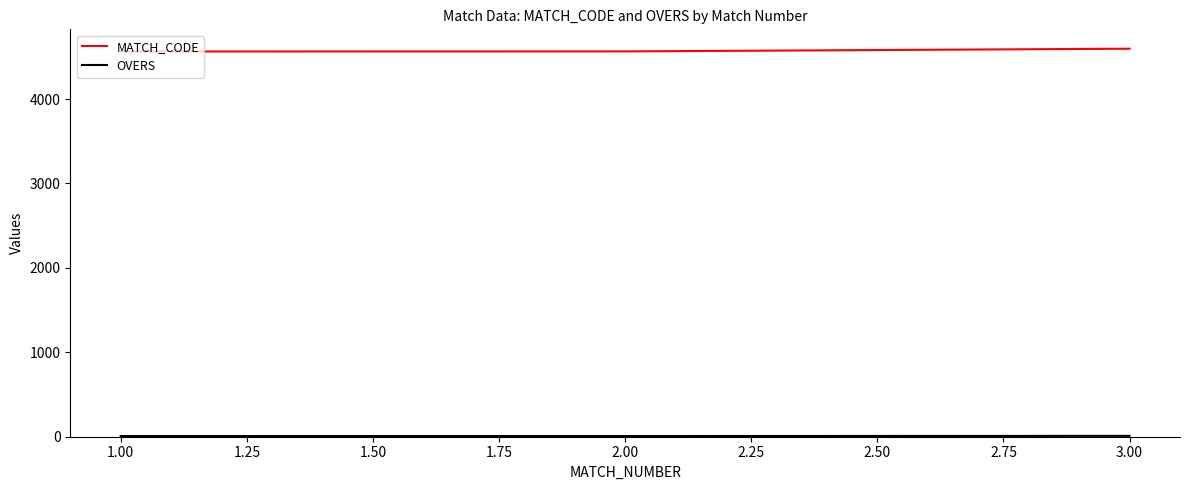

What is the greatest value displayed?

4597.0